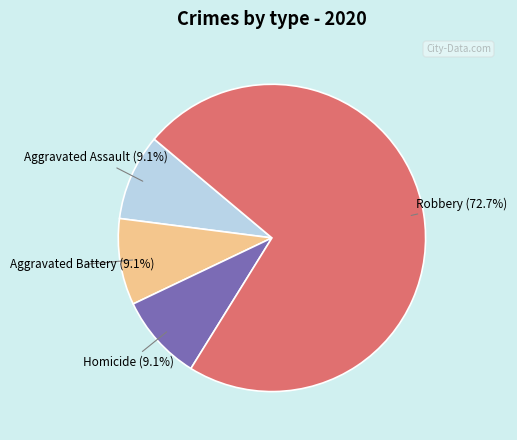

What percentage do Aggravated Assault and Robbery together represent?

81.8%